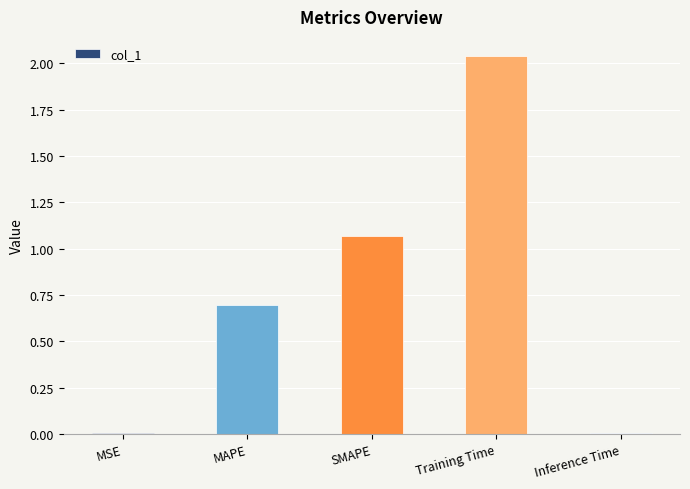

Are the bars grouped side by side (vs. stacked)?

No